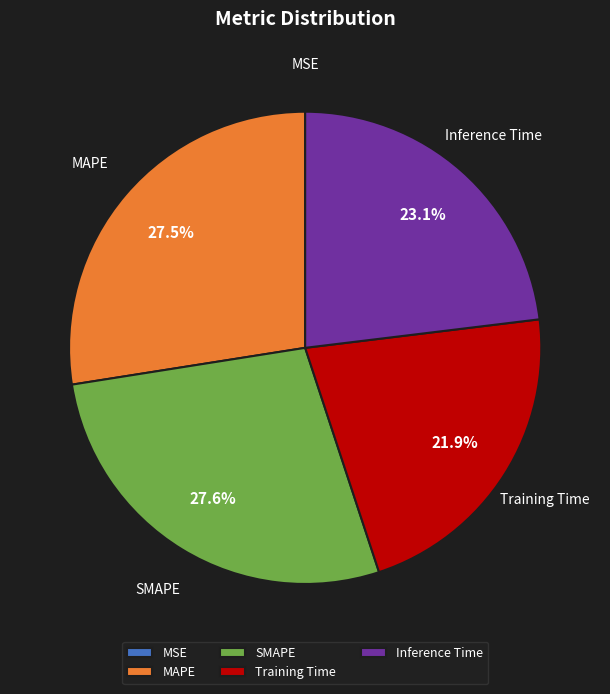

To the nearest percent, what is the combined percentage of SMAPE and Inference Time?

51%